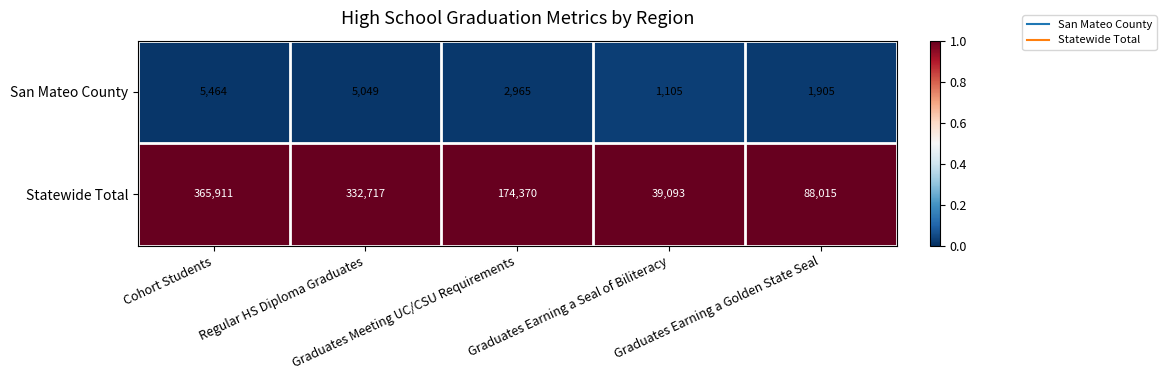

What is the sum of all San Mateo County values?

16488